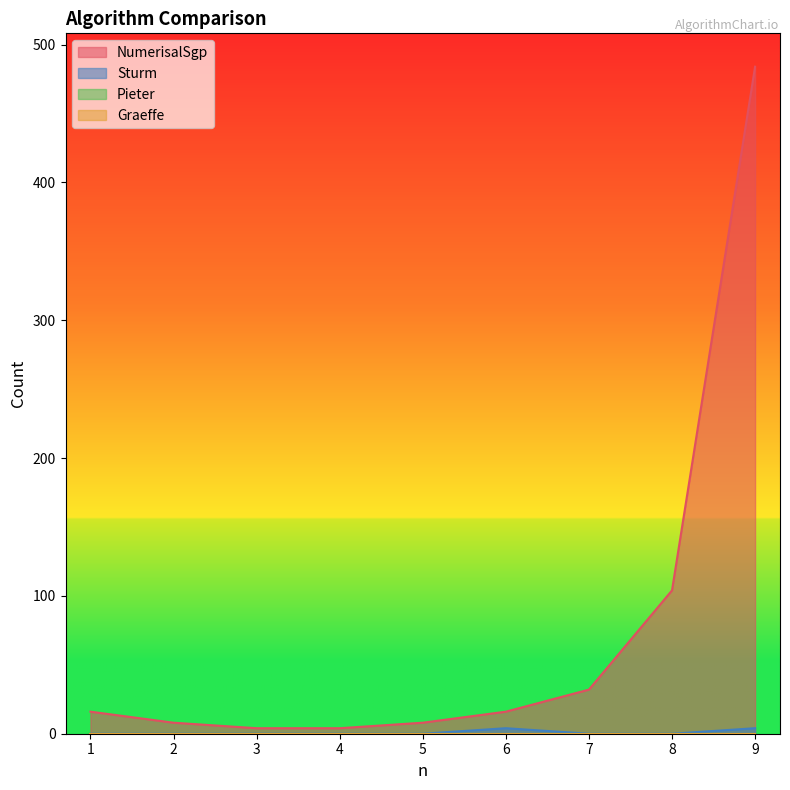

What is the sum of all Sturm values?

8